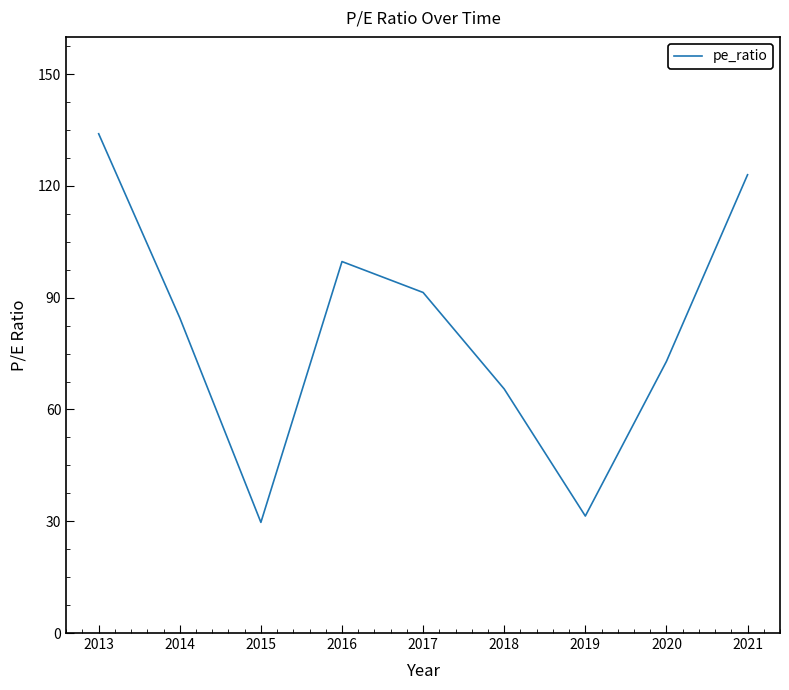

Which has a higher value, 2015 or 2020?

2020